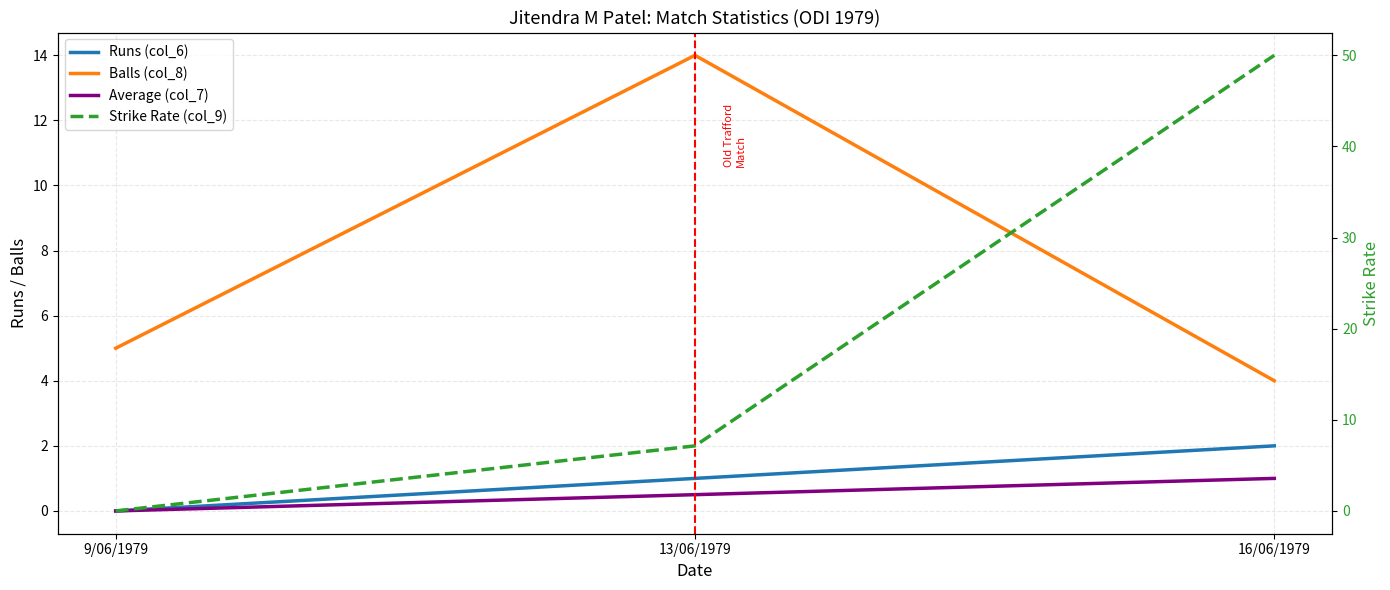

Reading right to left, what are all the values shown in this chart?

Runs (col_6): 2.0	1.0	0.0
Balls (col_8): 4.0	14.0	5.0
Average (col_7): 1.0	0.5	0.0
Strike Rate (col_9): 50.0	7.1	0.0